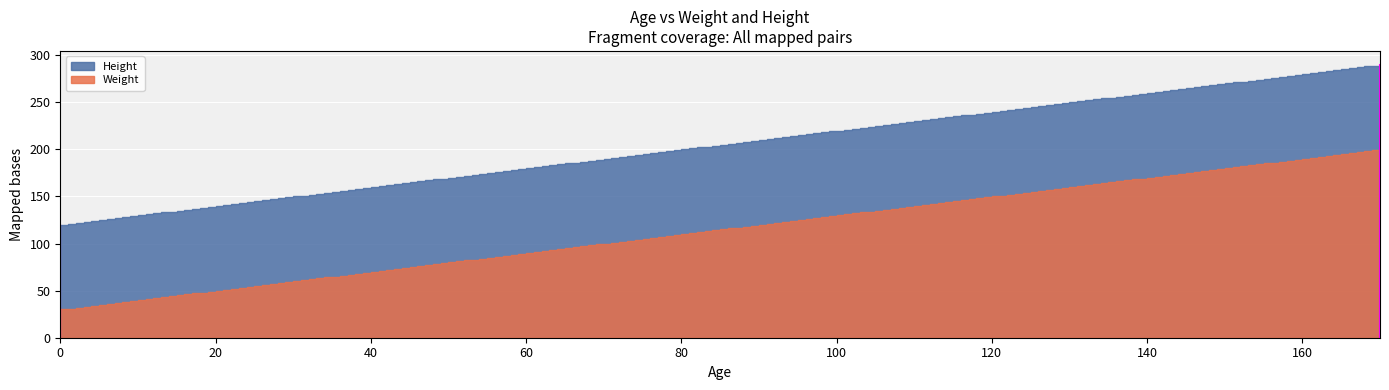

Which series has the largest range (max minus min)?

Weight